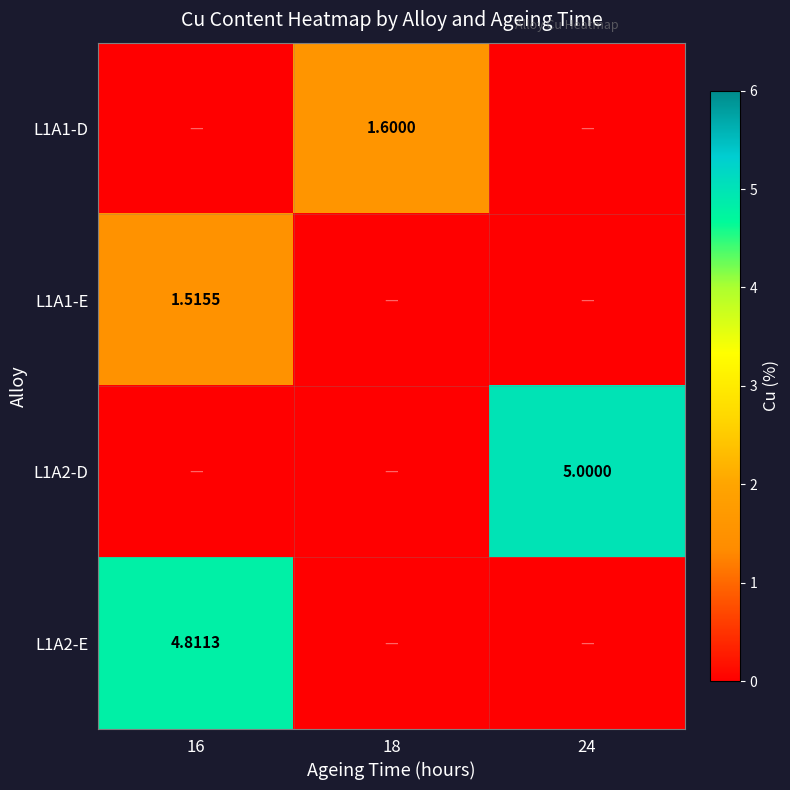

The value of L1A1-D at 16 is 0.0. True or false?

True